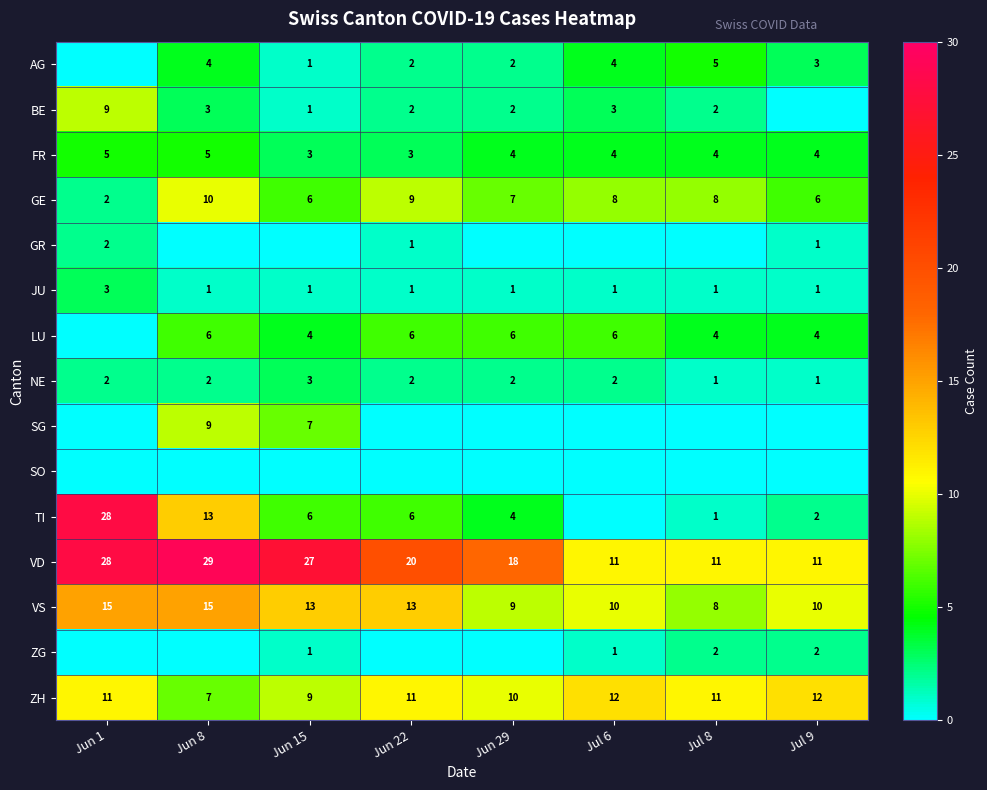

What is the maximum value shown in the chart?

29